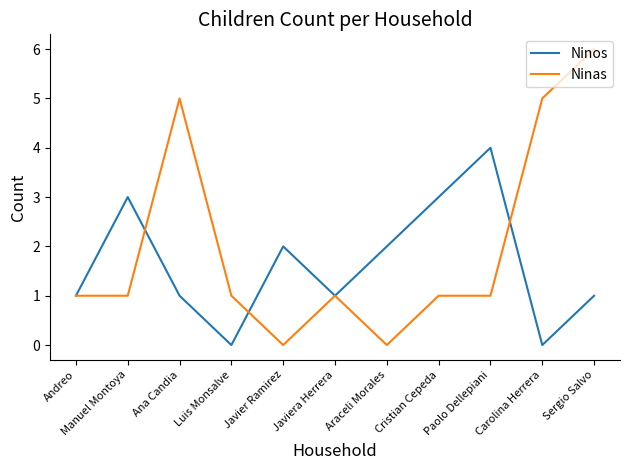

Which series has the widest spread of values?

Ninas